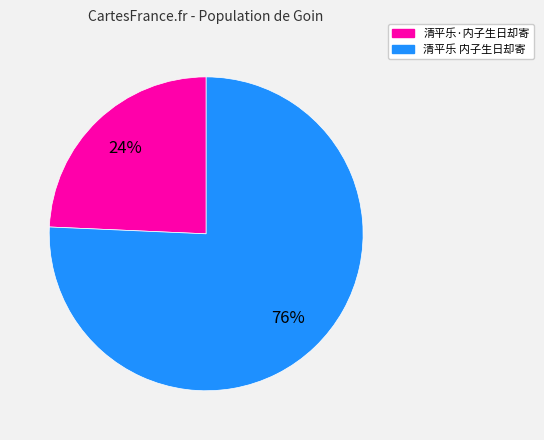

To the nearest percent, what is the average slice percentage?

50%